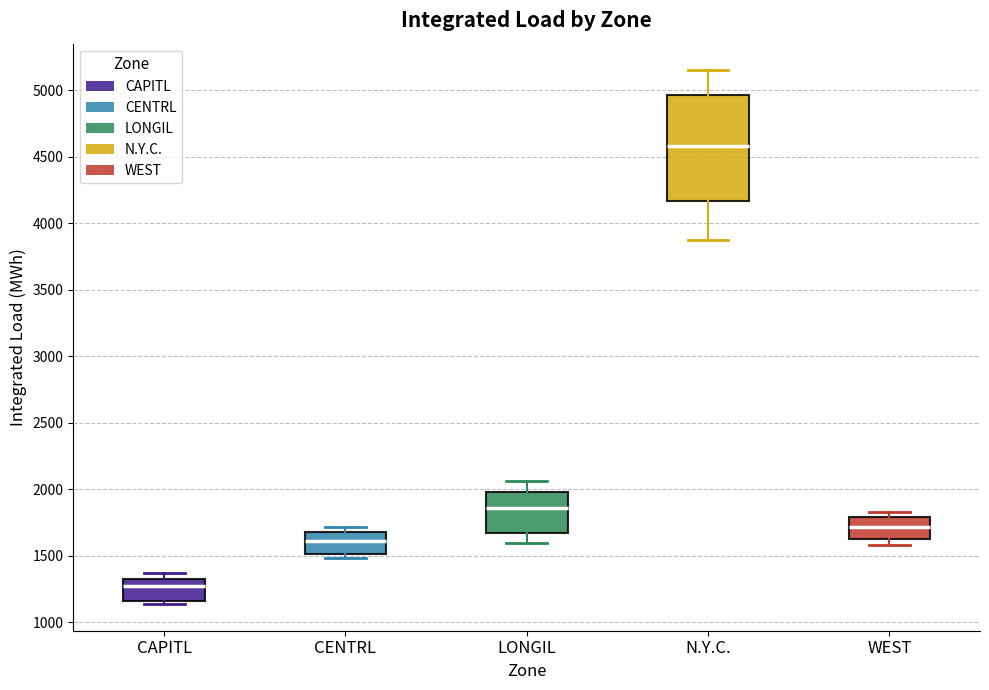

Reading left to right, transcribe this box plot: for each box, give where its median line is, the range the box spans, and where its two whiskers end, as read against the y-axis. The values are not printed on the chart, so give them approximately, as read against the axis.

CAPITL: median 1250, box 1150 to 1350, whiskers 1150 (just below the box's lower edge) to 1350 (just above the box's upper edge)
CENTRL: median 1600, box 1500 to 1700, whiskers 1500 (just below the box's lower edge) to 1700 (just above the box's upper edge)
LONGIL: median 1850, box 1650 to 2000, whiskers 1600 to 2050
N.Y.C.: median 4600, box 4150 to 4950, whiskers 3900 to 5150
WEST: median 1700, box 1650 to 1800, whiskers 1600 to 1850